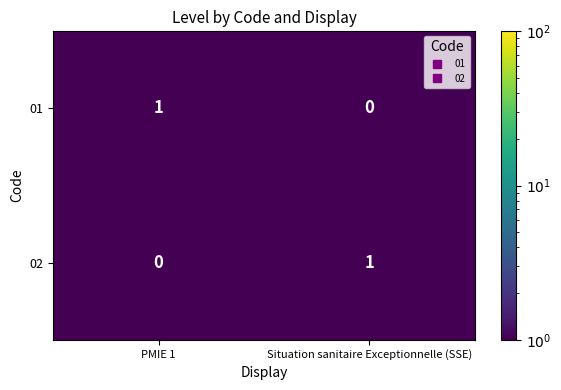

Reading left to right, extract all data points from this chart.

01: PMIE 1=1	Situation sanitaire Exceptionnelle (SSE)=0
02: PMIE 1=0	Situation sanitaire Exceptionnelle (SSE)=1